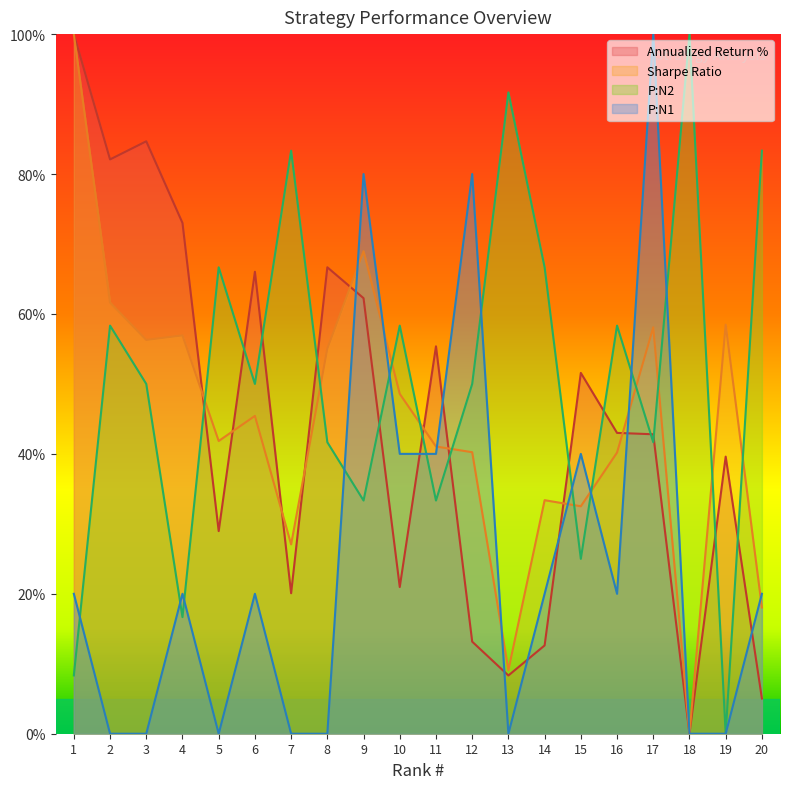

How many lines are shown in the chart?

4